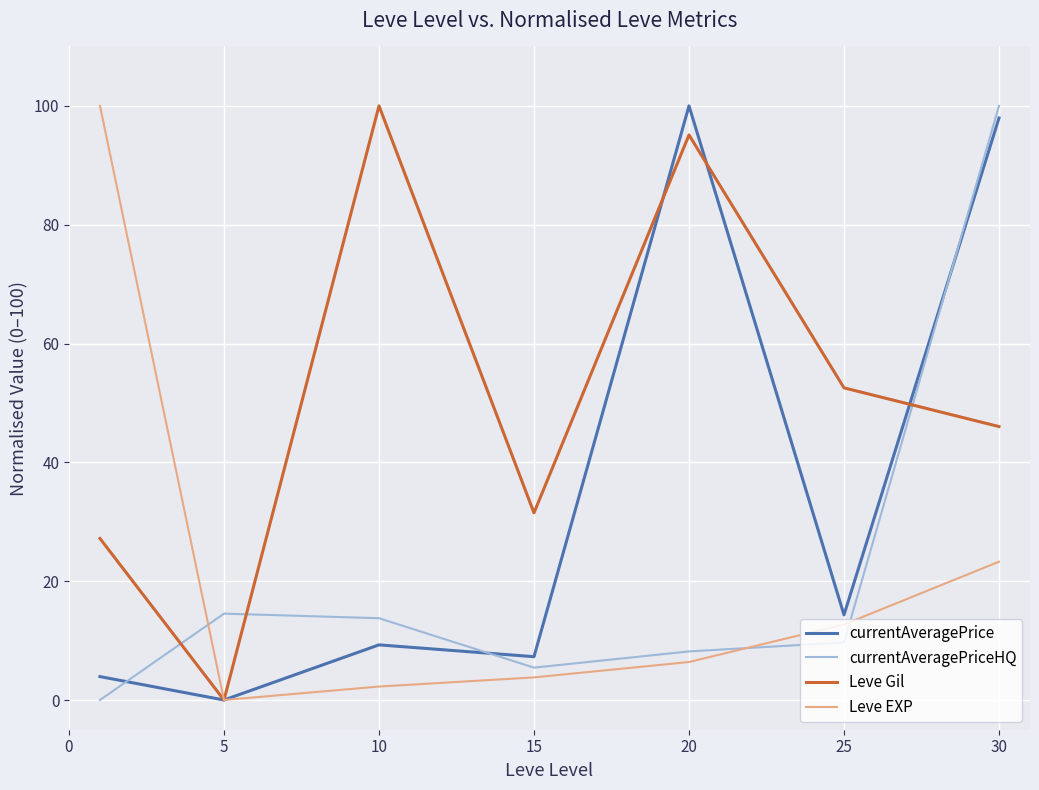

True or false: currentAveragePriceHQ and currentAveragePrice intersect in this chart.

True